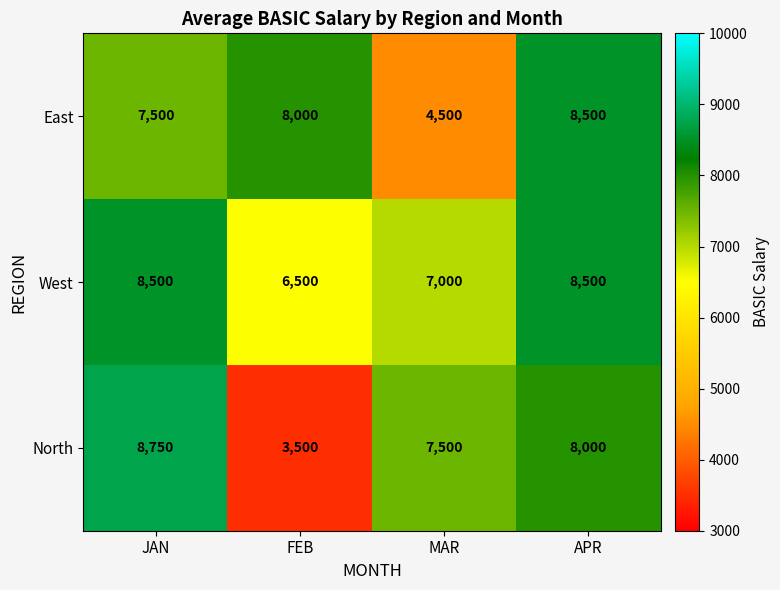

What is the difference between the maximum and second lowest values in the West series?

1500